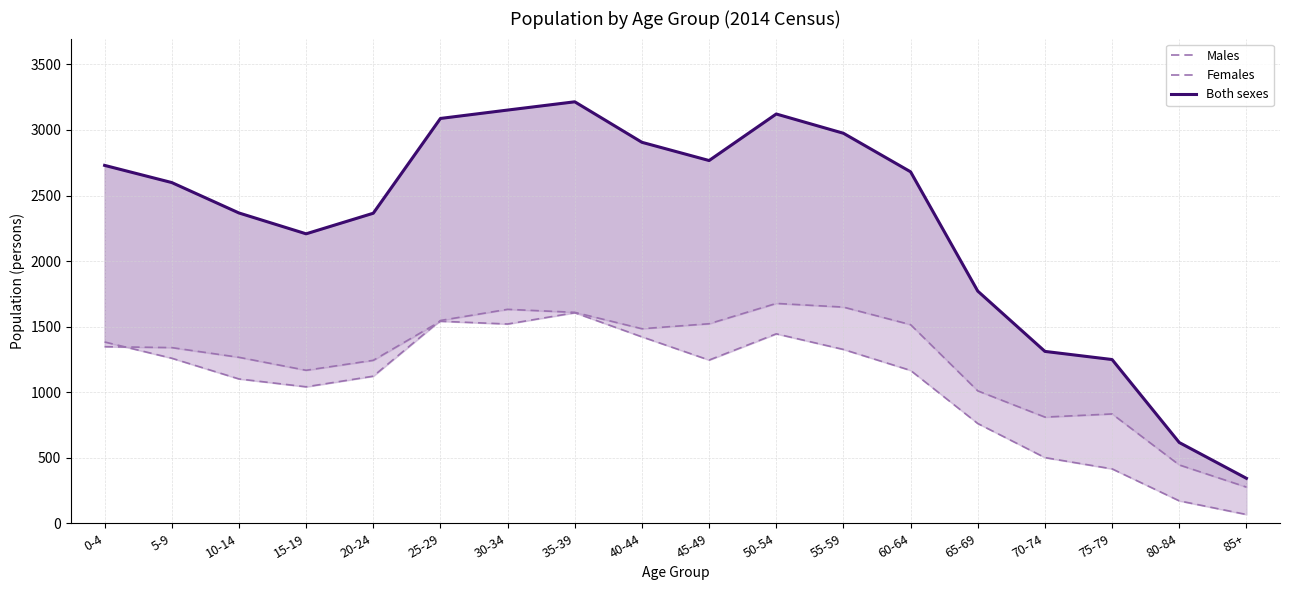

What are all the series names shown in the legend?

Males, Females, Both sexes